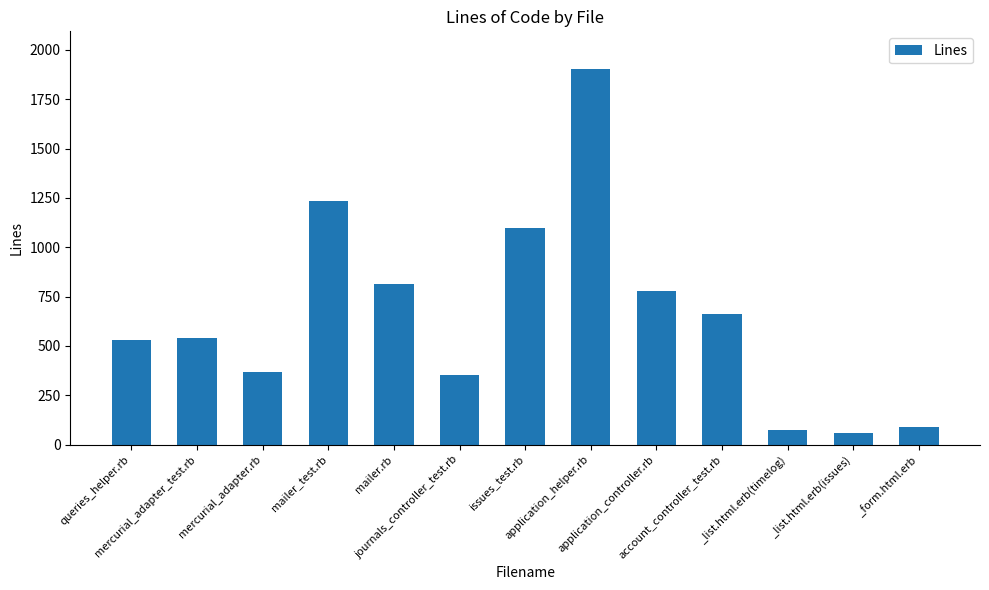

Read the value at mailer.rb, to the nearest 100.

800